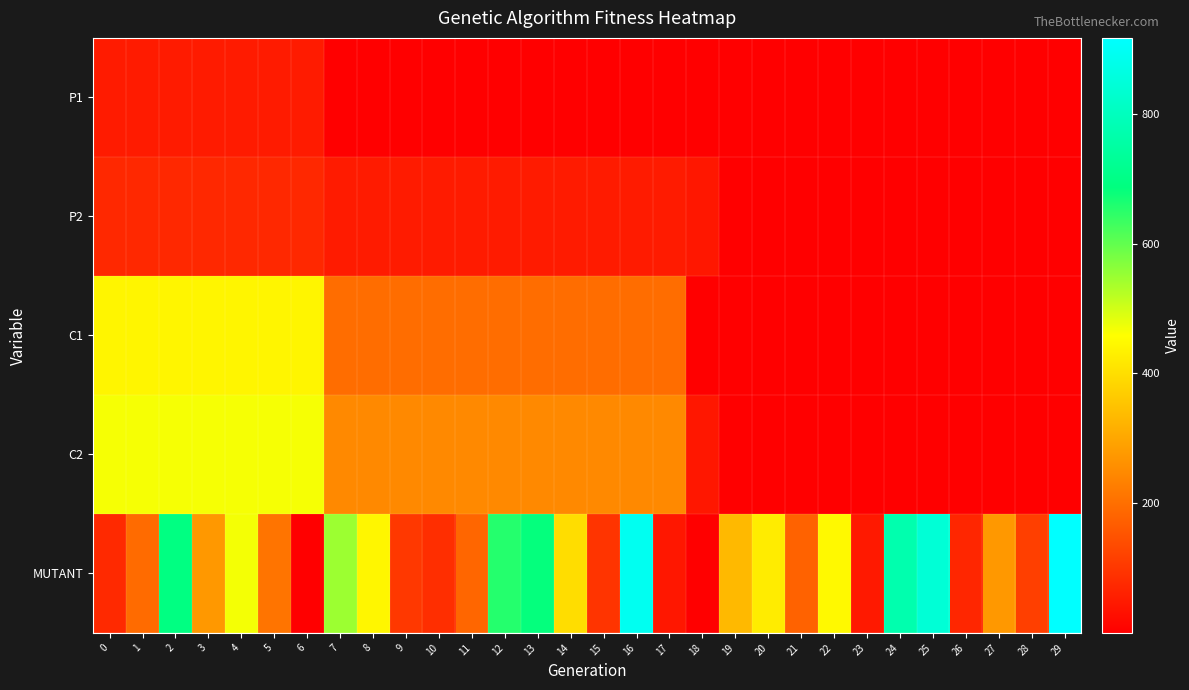

How many distinct data groups are displayed?

5